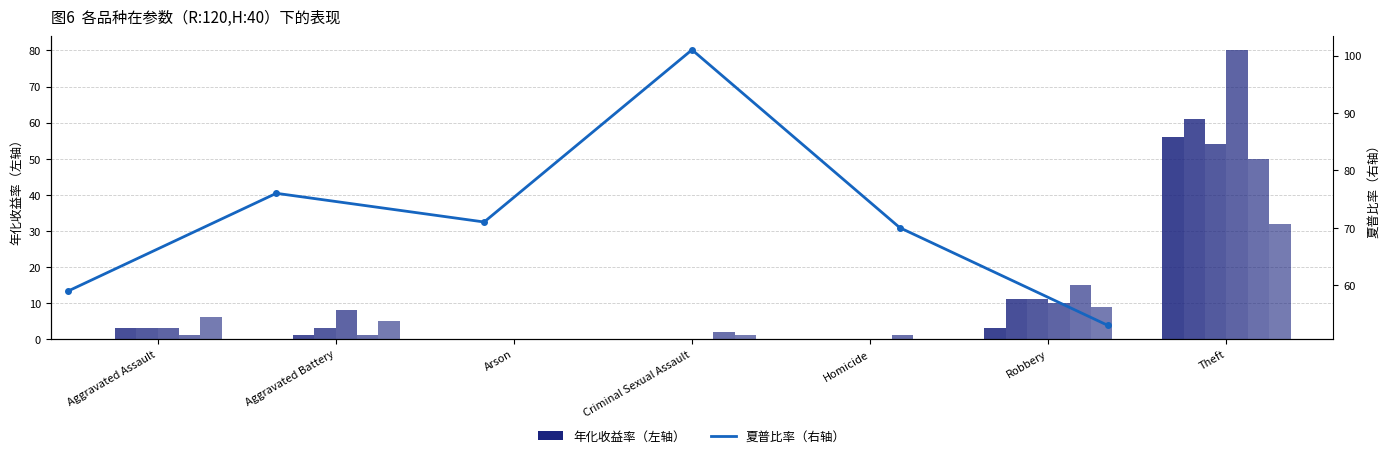

The value at Criminal Sexual Assault is 56. True or false?

False